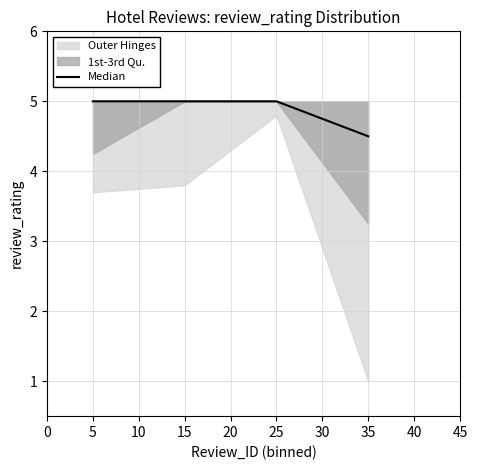

Where is Median nearest to the value 4?

35